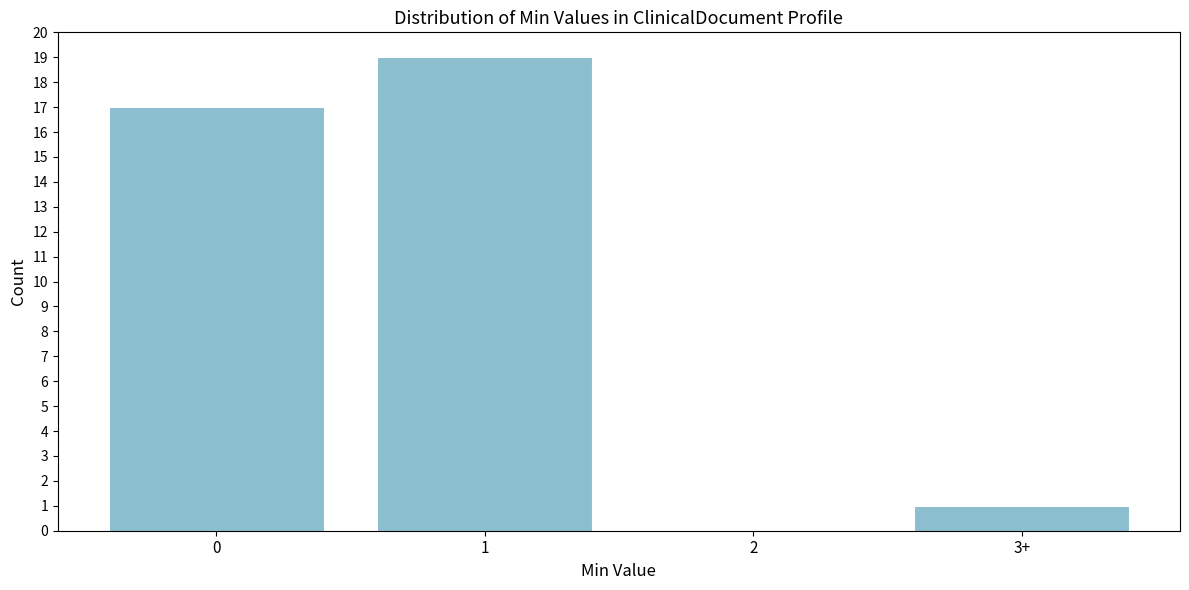

Reading right to left, what are all the values shown in this chart?

3+=1	2=0	1=19	0=17